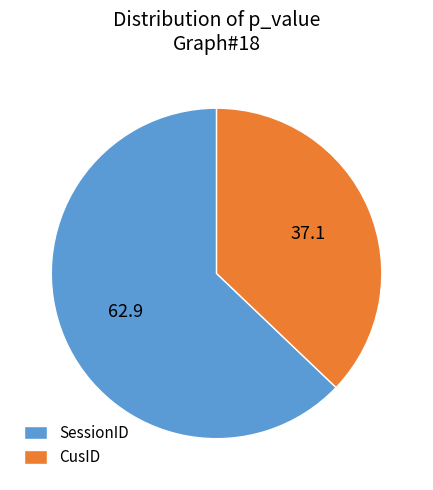

True or false: SessionID accounts for 63% of the total.

True